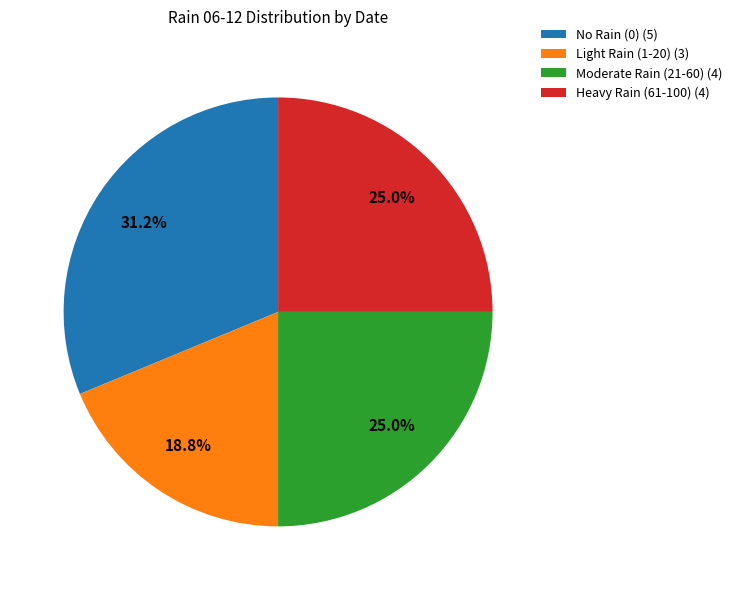

What is the smallest slice in the pie chart?

Light Rain (1-20) (3)